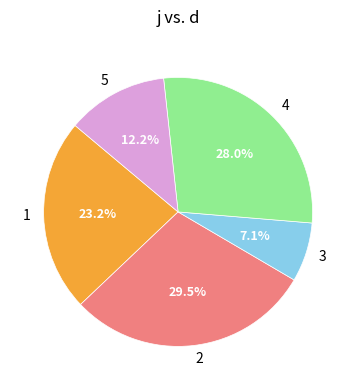

Is 1 the majority of the pie?

No